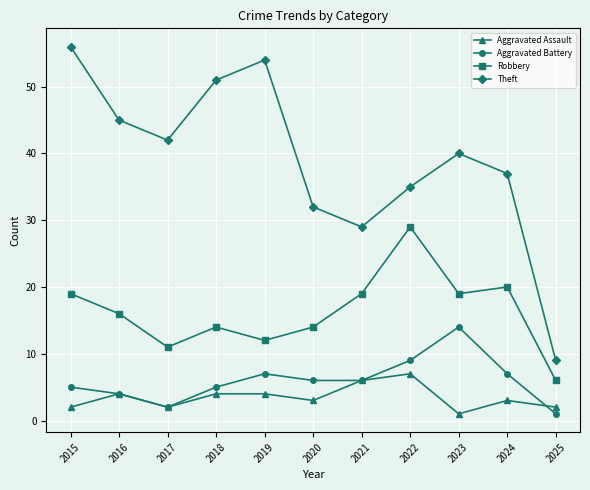

Reading left to right, extract all data points from this chart.

Aggravated Assault: 2	4	2	4	4	3	6	7	1	3	2
Aggravated Battery: 5	4	2	5	7	6	6	9	14	7	1
Robbery: 19	16	11	14	12	14	19	29	19	20	6
Theft: 56	45	42	51	54	32	29	35	40	37	9